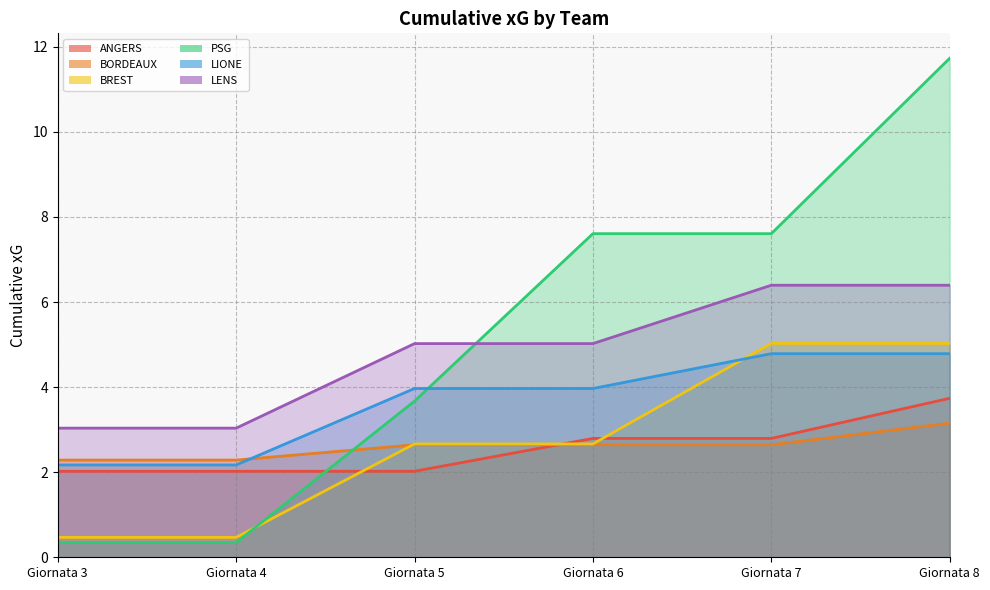

What are all the series names shown in the legend?

ANGERS, BORDEAUX, BREST, PSG, LIONE, LENS